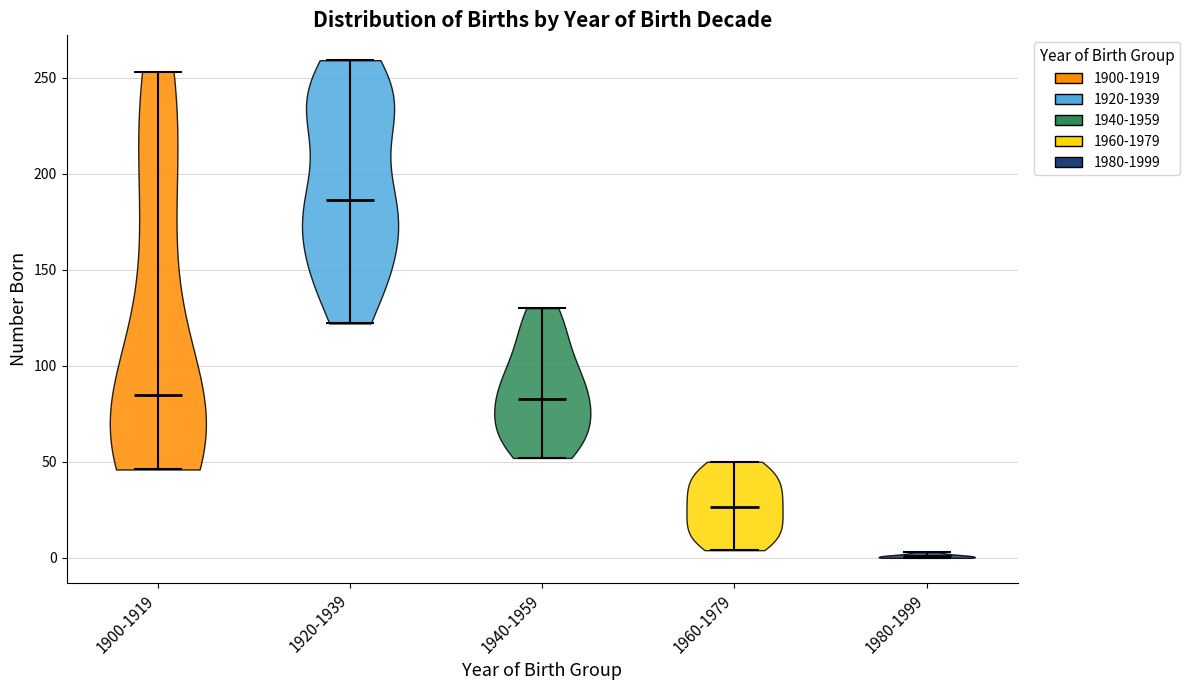

Reading left to right, read every violin against the y-axis: where its median line is, and the lowest and highest points it reaches. The values are not printed on the chart, so give them approximately, as read against the axis.

1900-1919: median line 85, lowest point 45, highest point 255
1920-1939: median line 185, lowest point 120, highest point 260
1940-1959: median line 85, lowest point 50, highest point 130
1960-1979: median line 25, lowest point 5, highest point 50
1980-1999: median line 0, lowest point 0, highest point 5